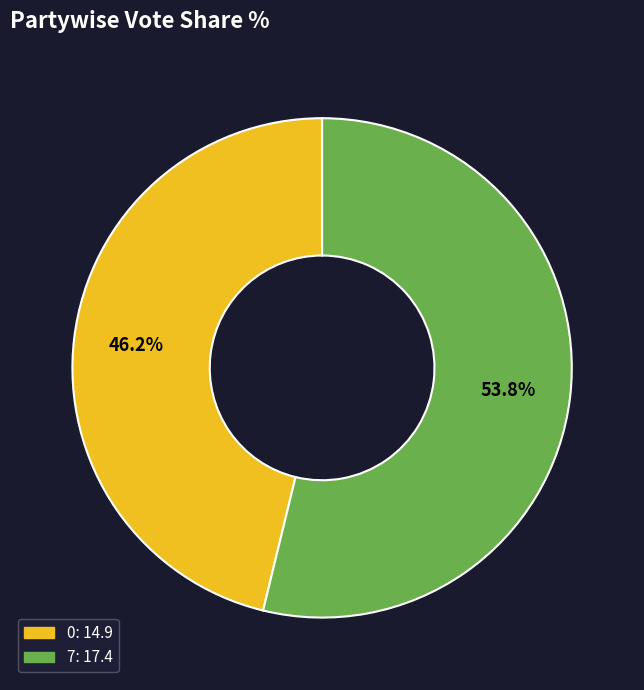

What is the ratio of the value at 7 to the value at 0?

1.2